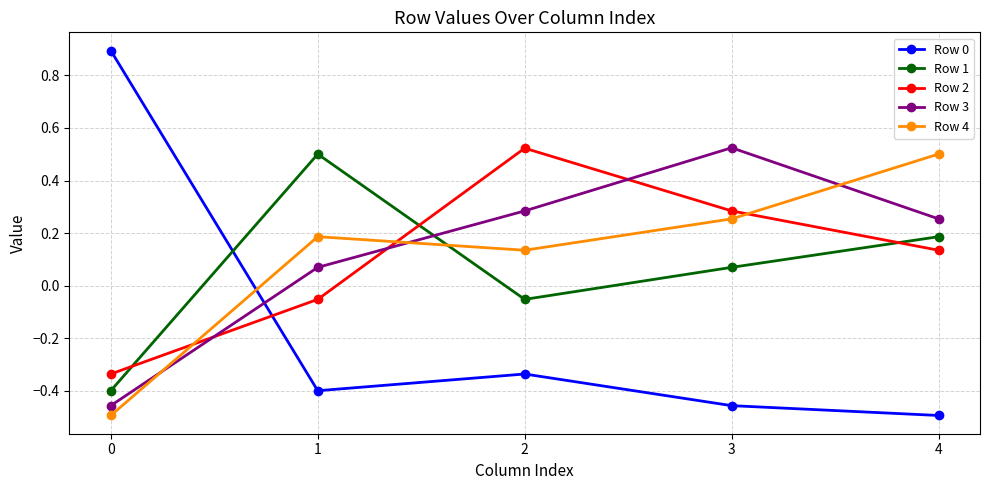

The value of Row 2 at 2 is 0.5. True or false?

True